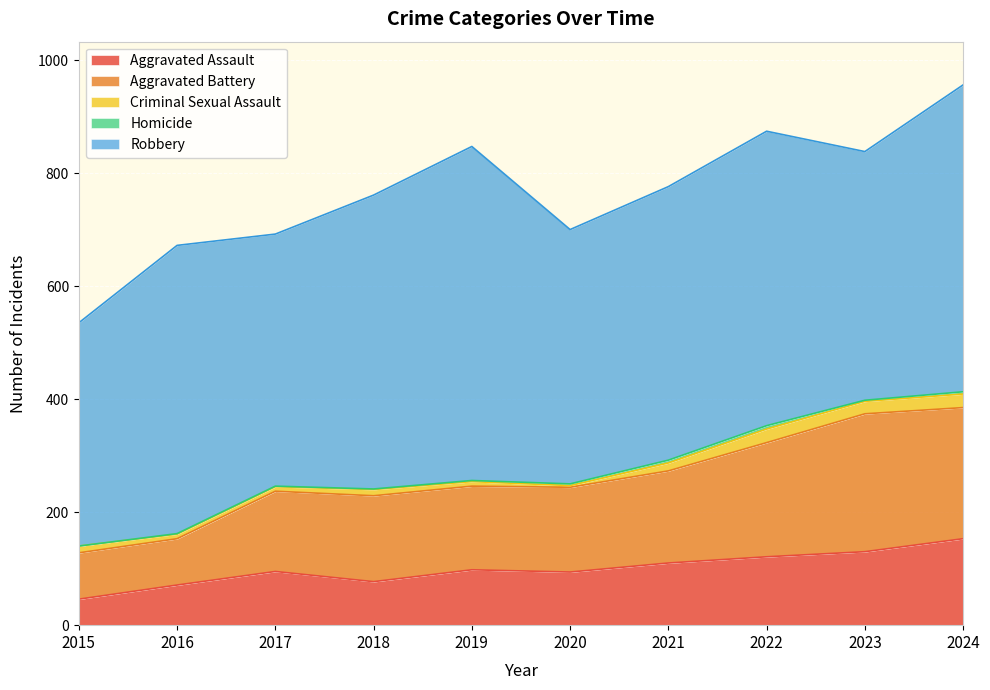

Read the Homicide value at 2023.

2